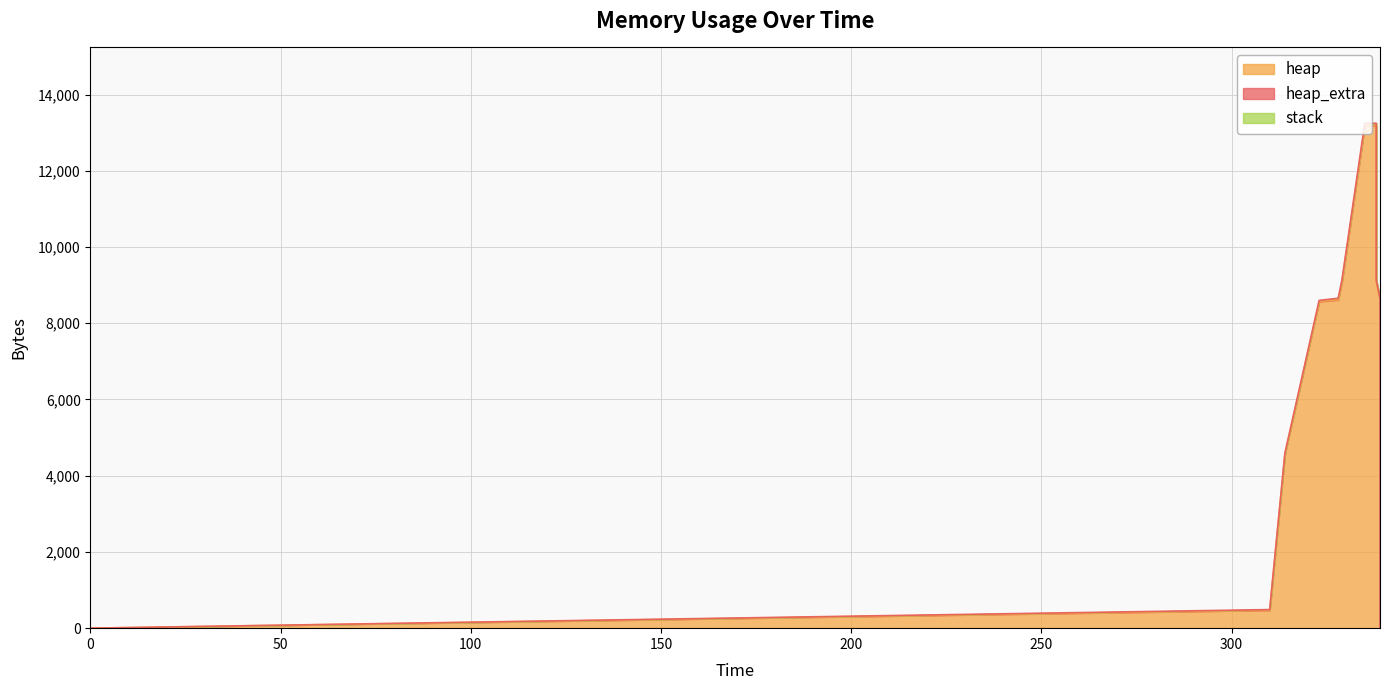

What is the difference between the highest and lowest values at 314?

4568